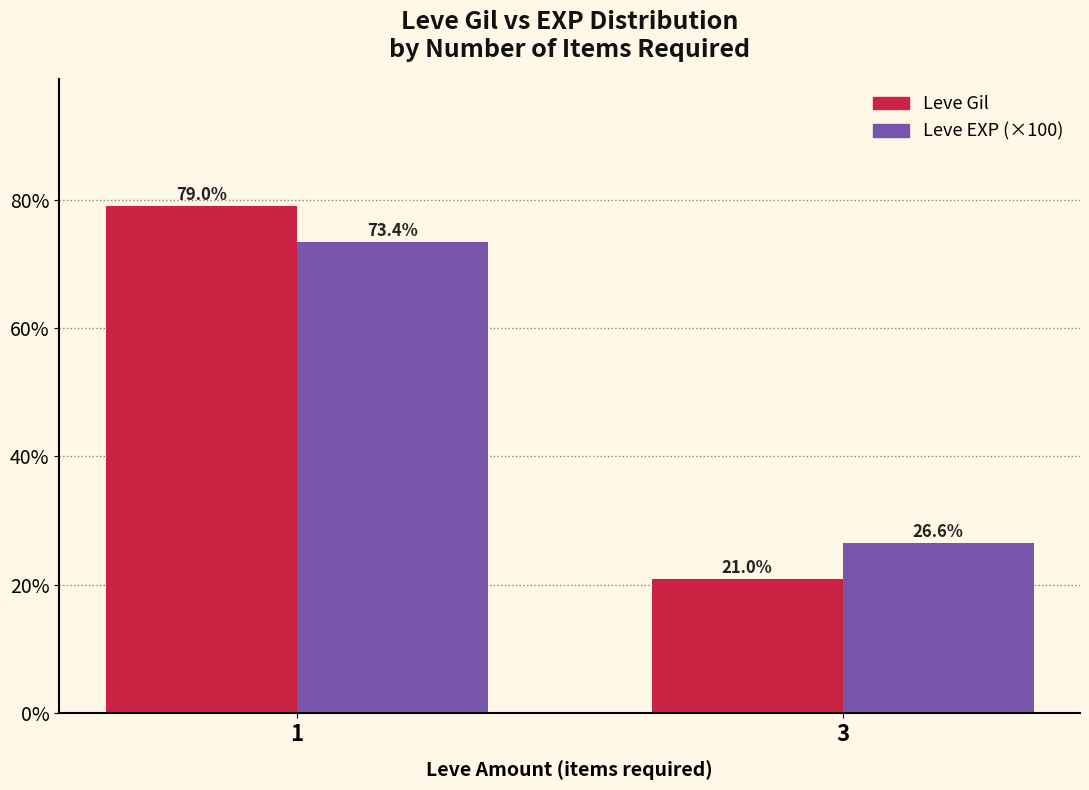

What is the total value across all series at 3?

47.6